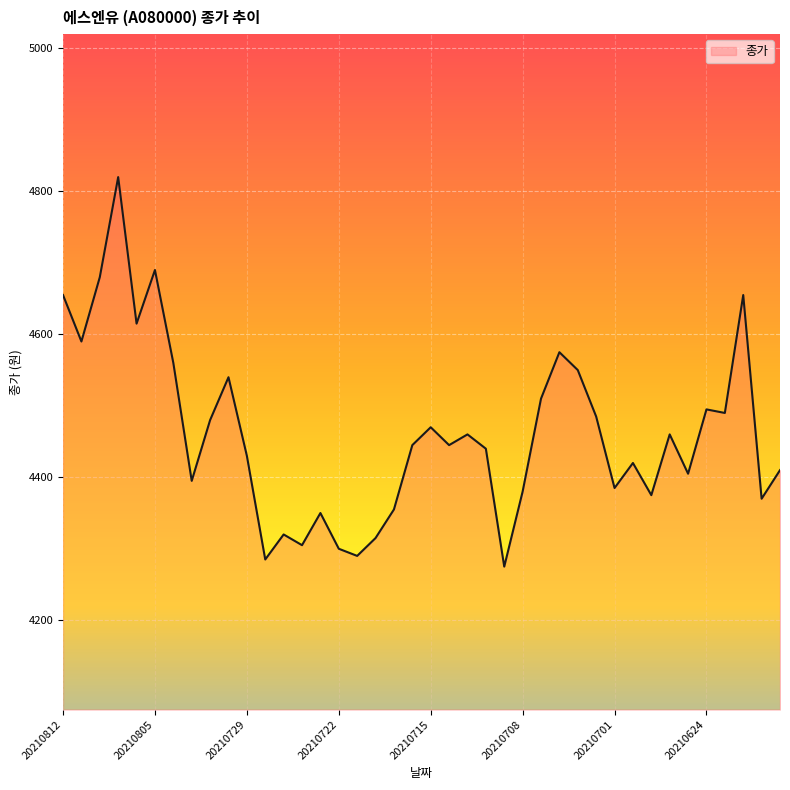

What is the smallest value displayed?

4275